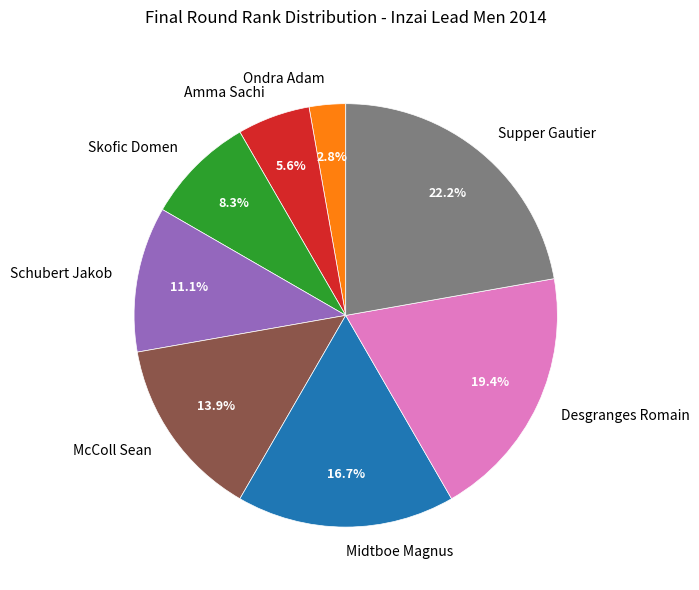

What percentage is NOT represented by Desgranges Romain?

80.6%